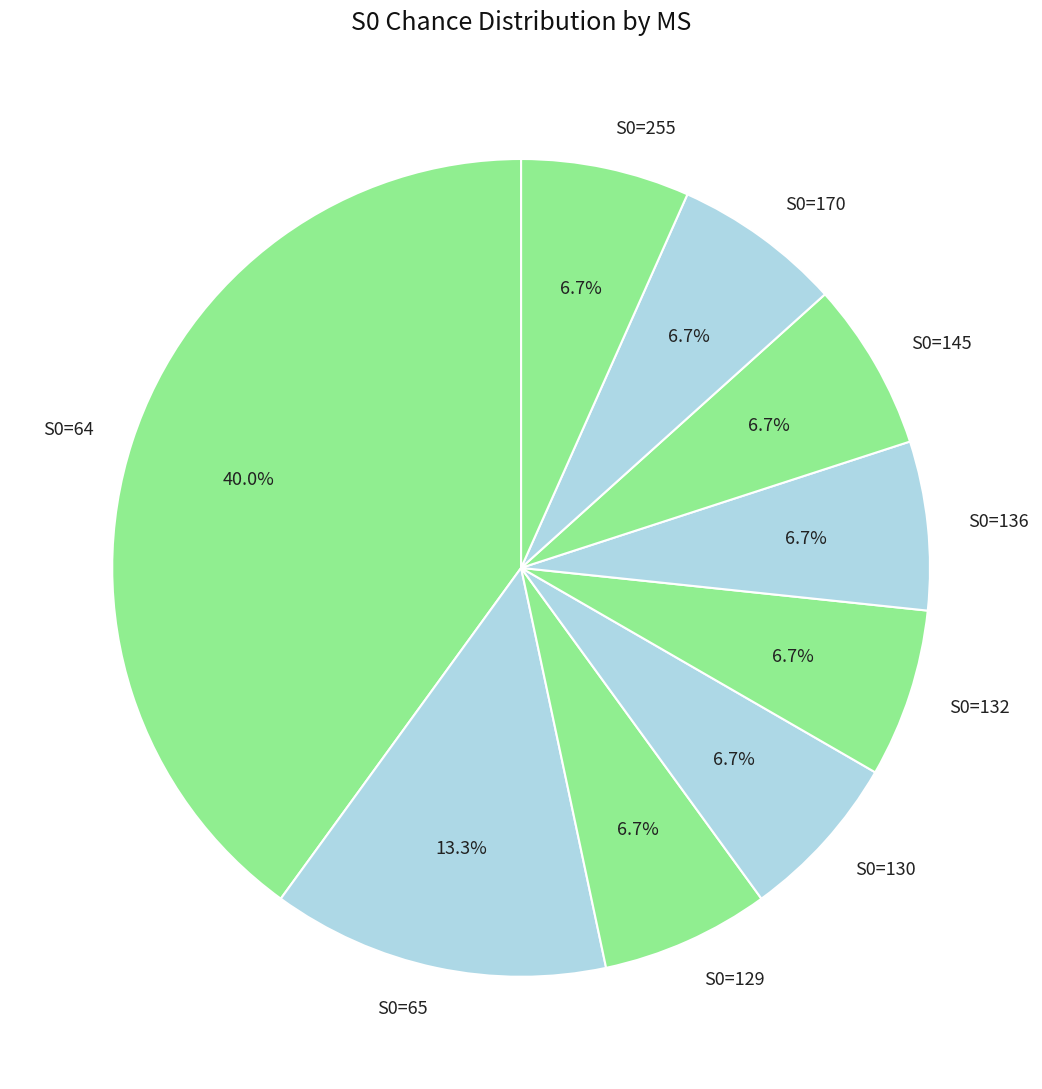

Does S0=170 represent more than half of the total?

No